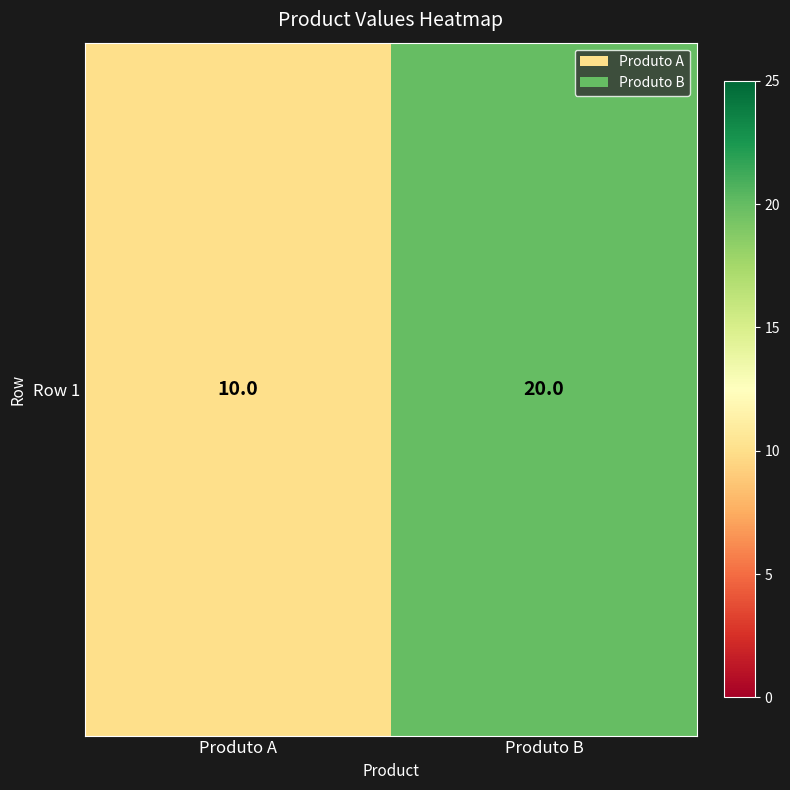

List the labels in order of value, largest first.

Produto B, Produto A